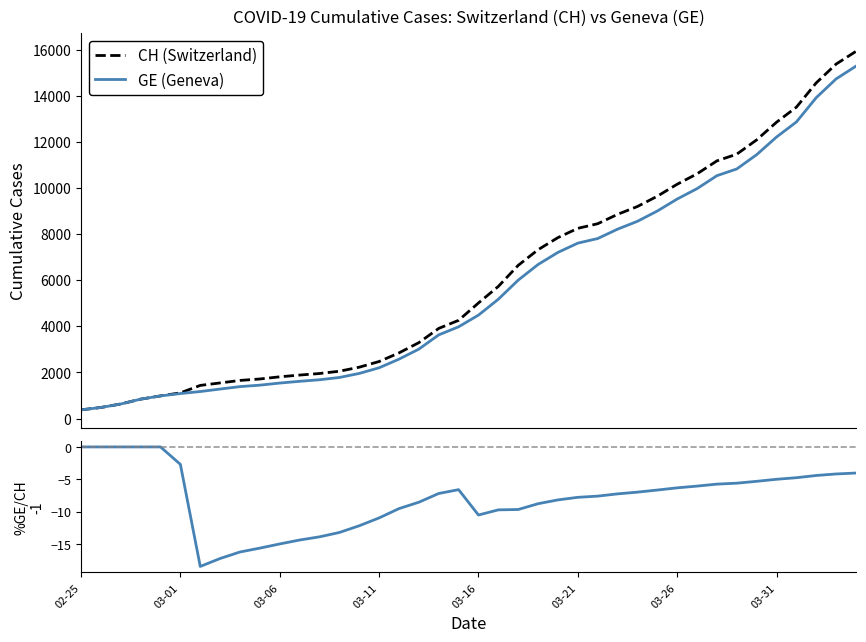

What is the difference between the CH (Switzerland) values at 29 and 36?

3863.0